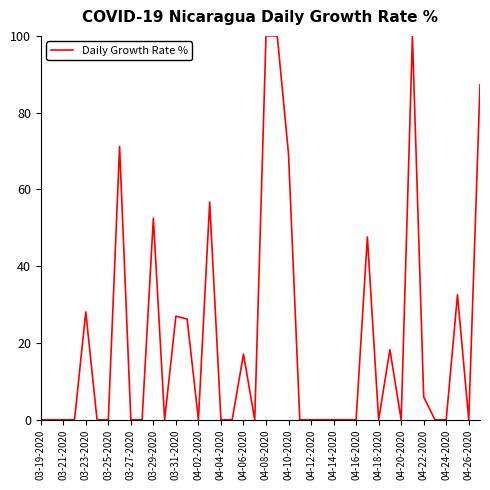

What is the greatest value displayed?

100.0